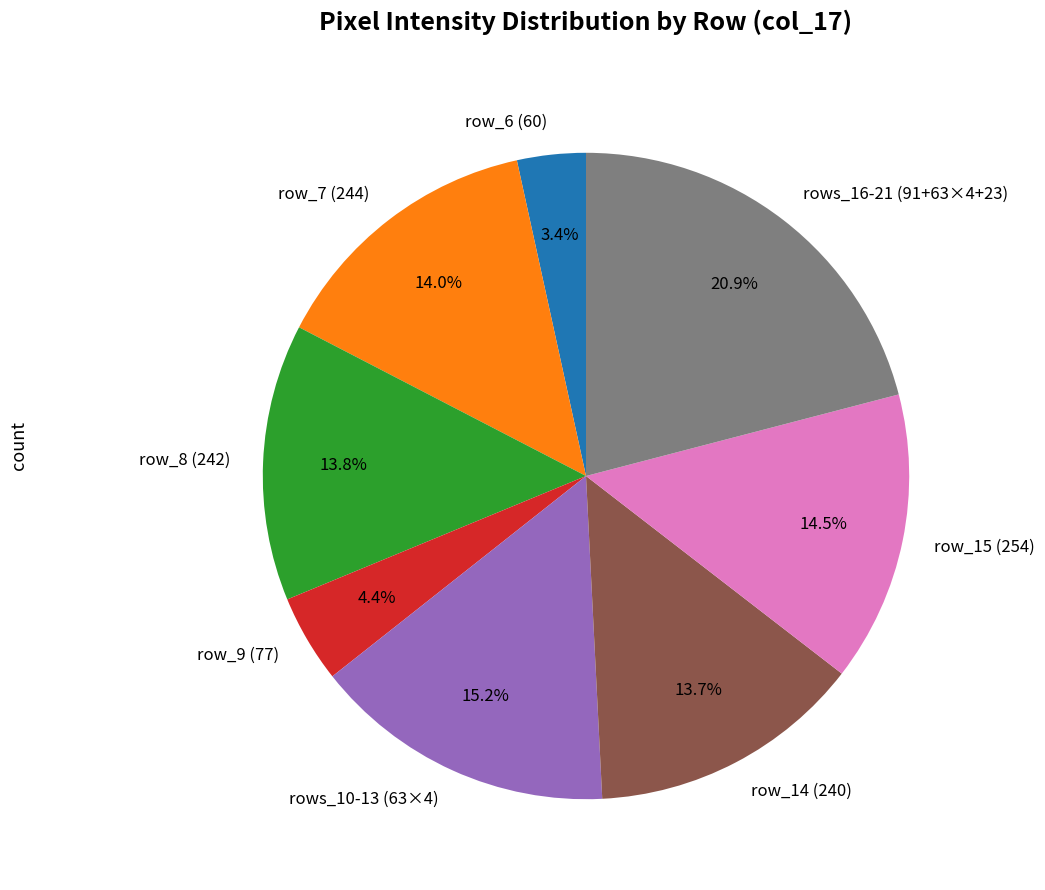

Which category has the smallest portion of the pie?

row_6 (60)